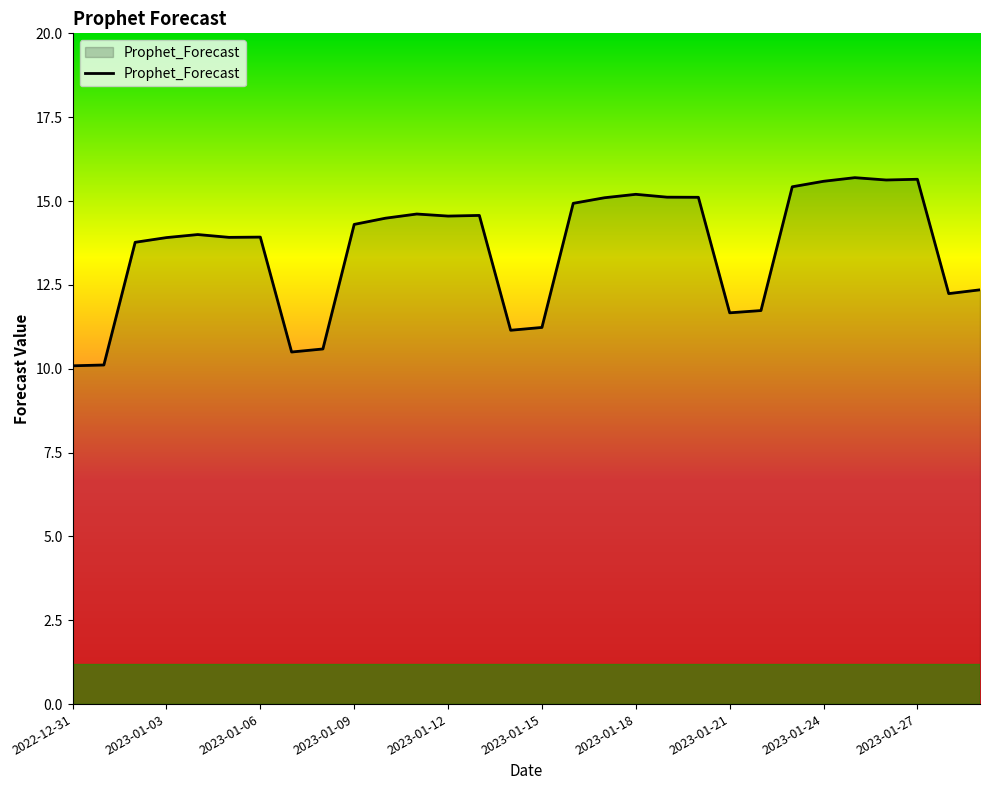

What is the smallest value displayed?

10.1